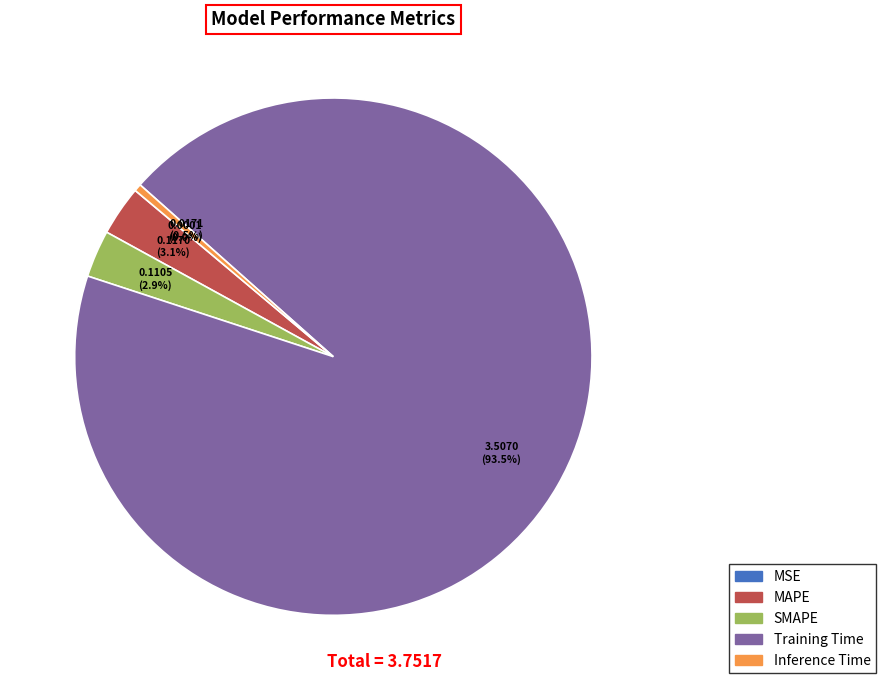

Does MAPE represent more than half of the total?

No